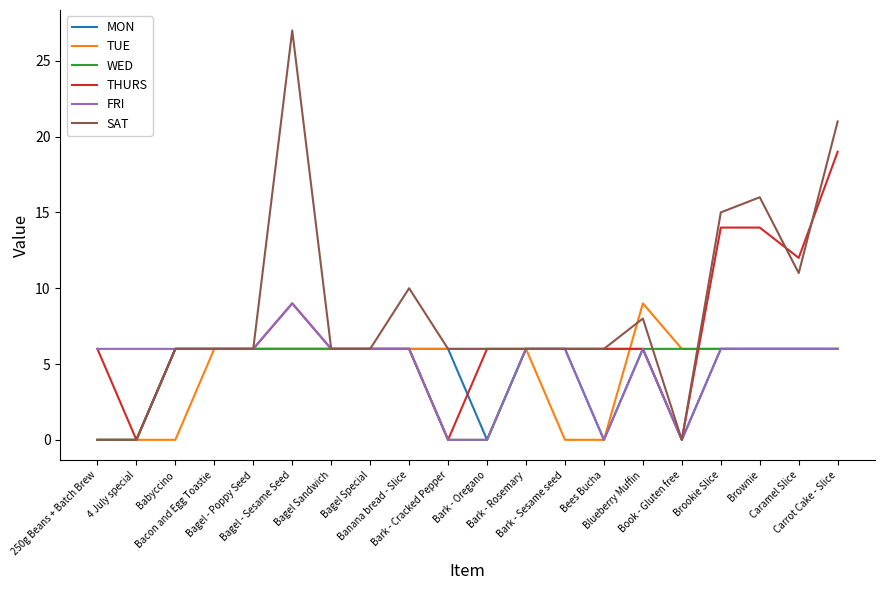

Count the number of categories in the chart.

20